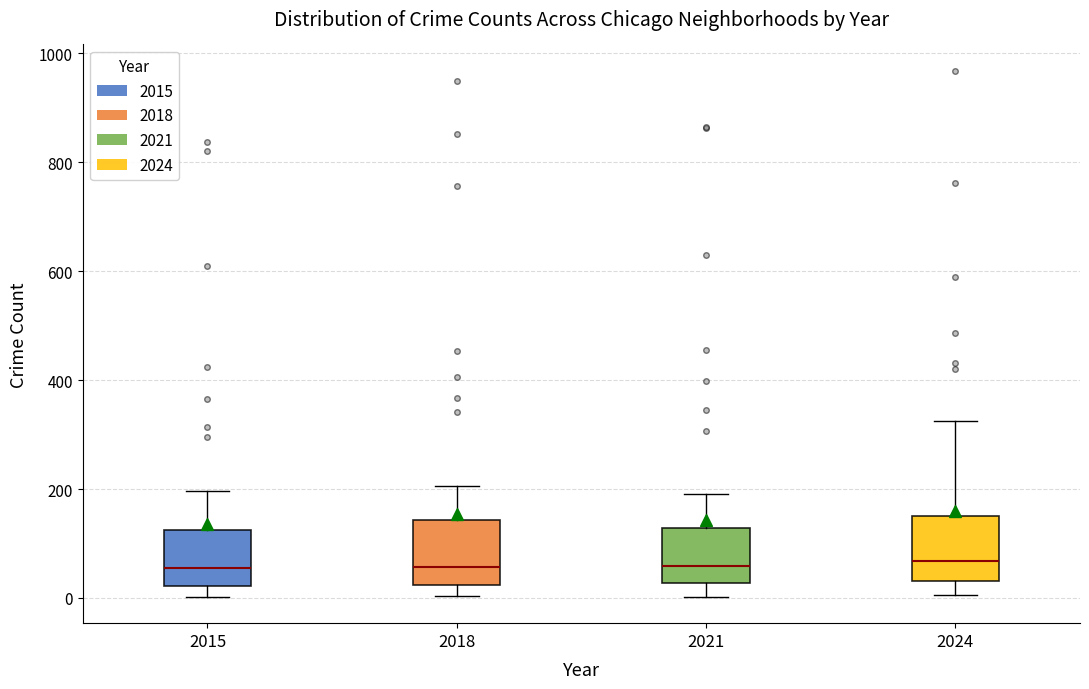

Reading left to right, transcribe this box plot: for each box, give where its median line is, the range the box spans, and where its two whiskers end, as read against the y-axis. The values are not printed on the chart, so give them approximately, as read against the axis.

2015: median 60, box 20 to 120, whiskers 0 to 200
2018: median 60, box 20 to 140, whiskers 0 to 200
2021: median 60, box 20 to 120, whiskers 0 to 200
2024: median 60, box 40 to 160, whiskers 0 to 320